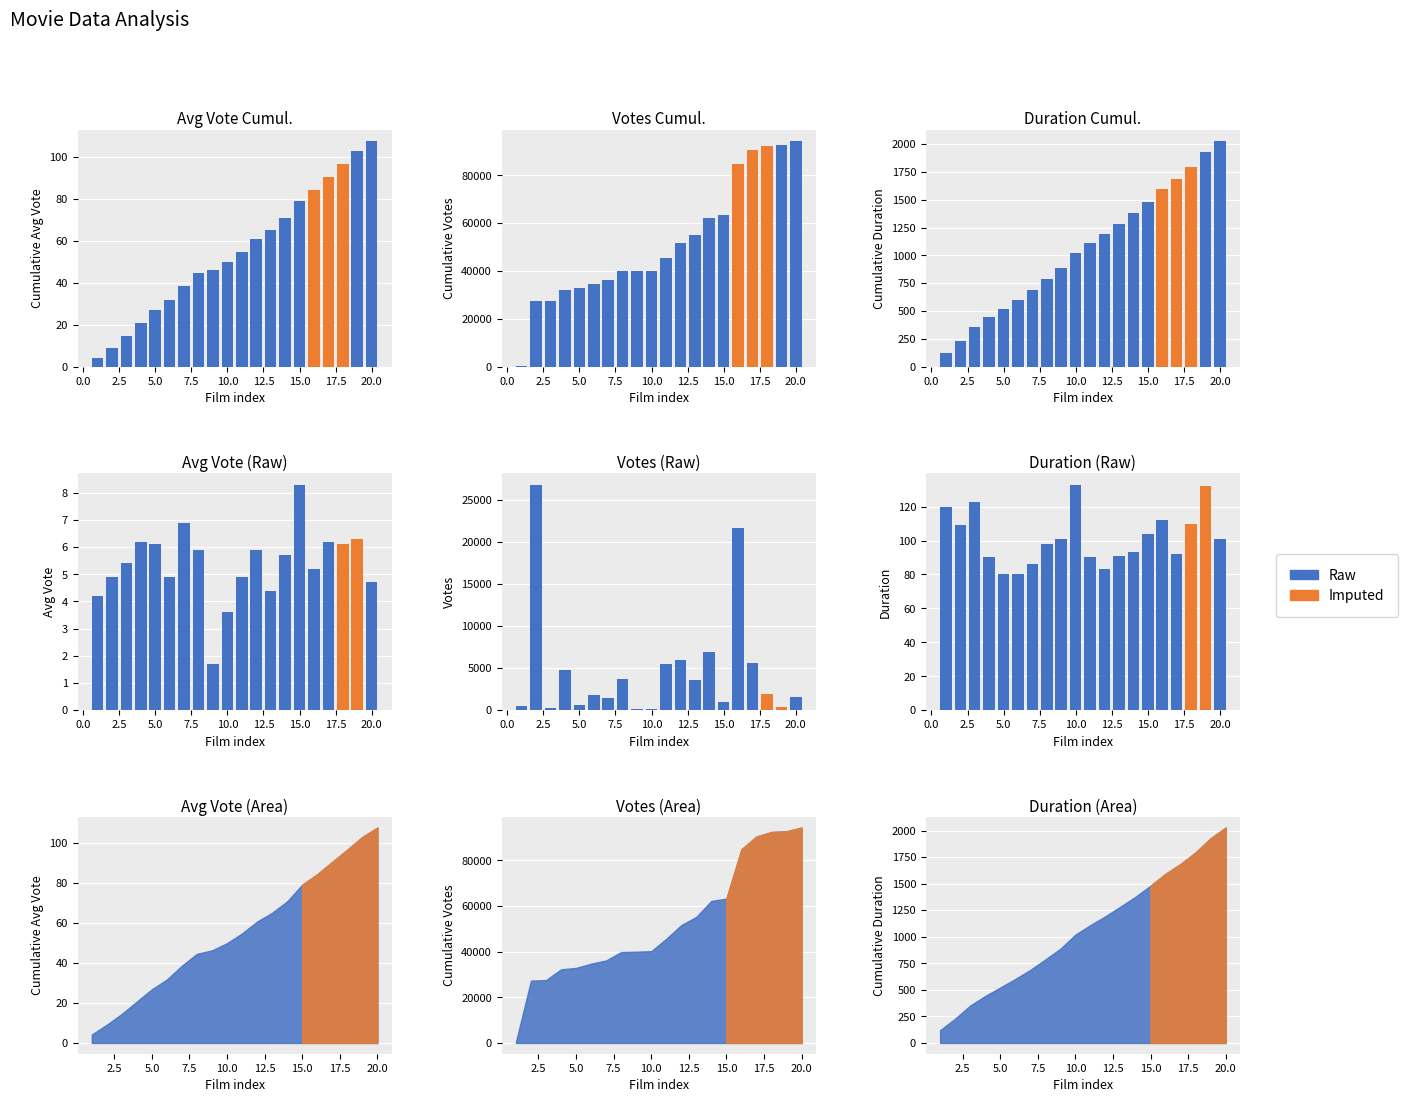

What is the average value?

101